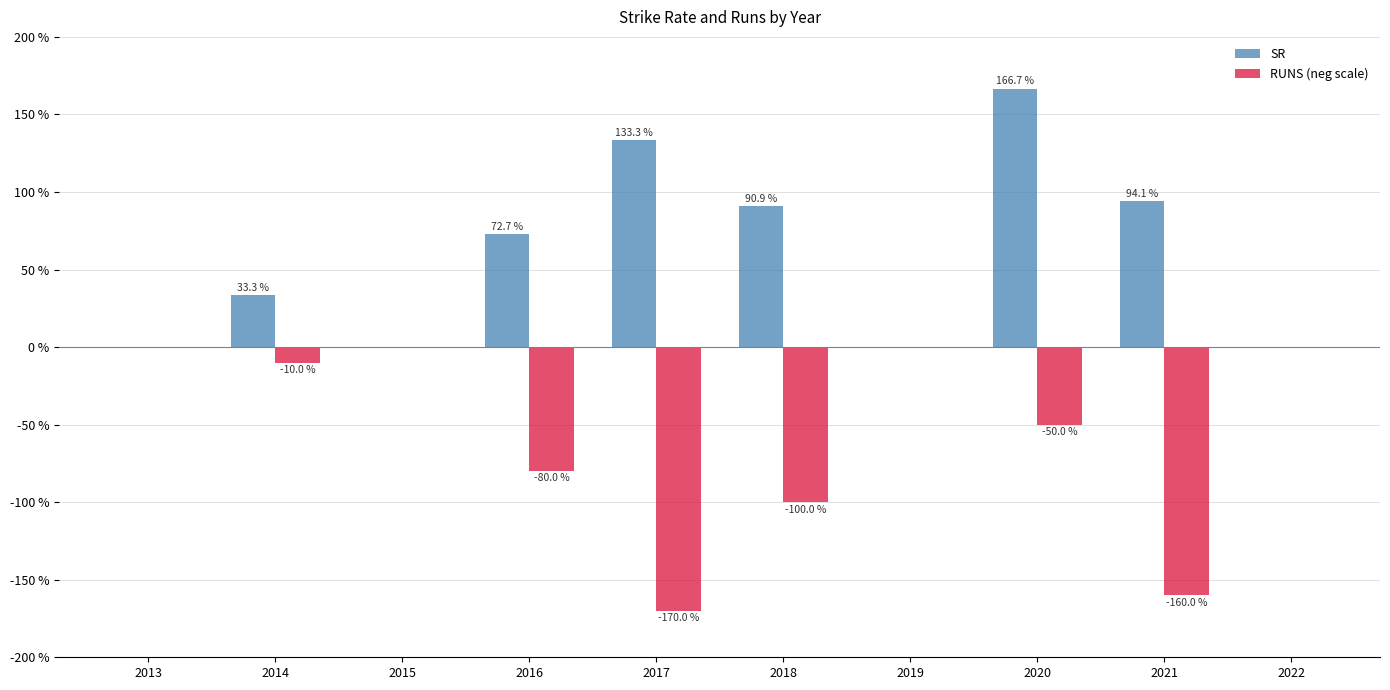

Is it true that SR equals 59.5 at 2021?

False